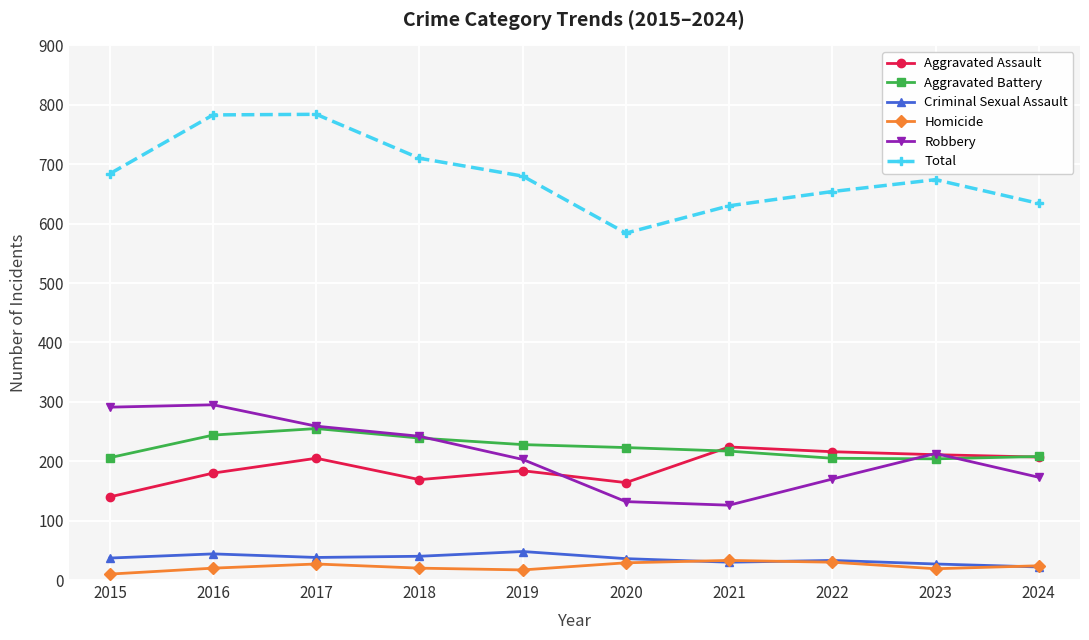

Is this an area chart (filled region under the line)?

No